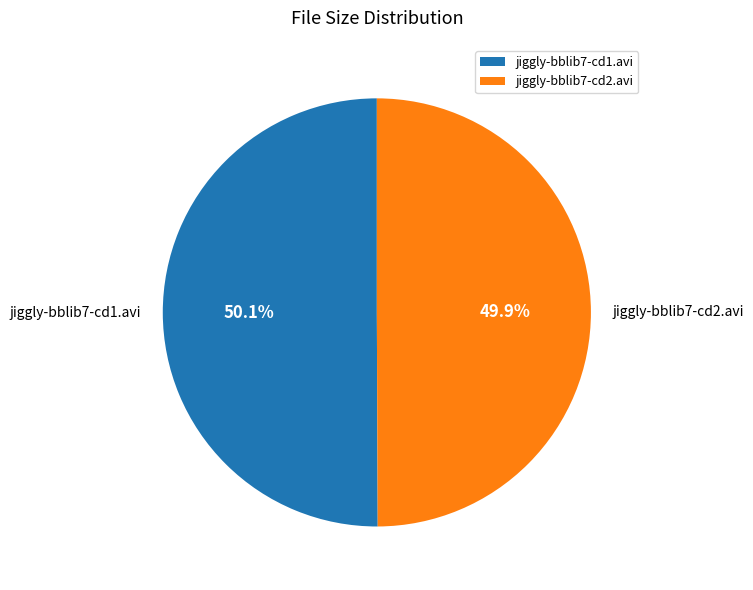

What percentage is the jiggly-bblib7-cd1.avi slice, to the nearest percent?

50%